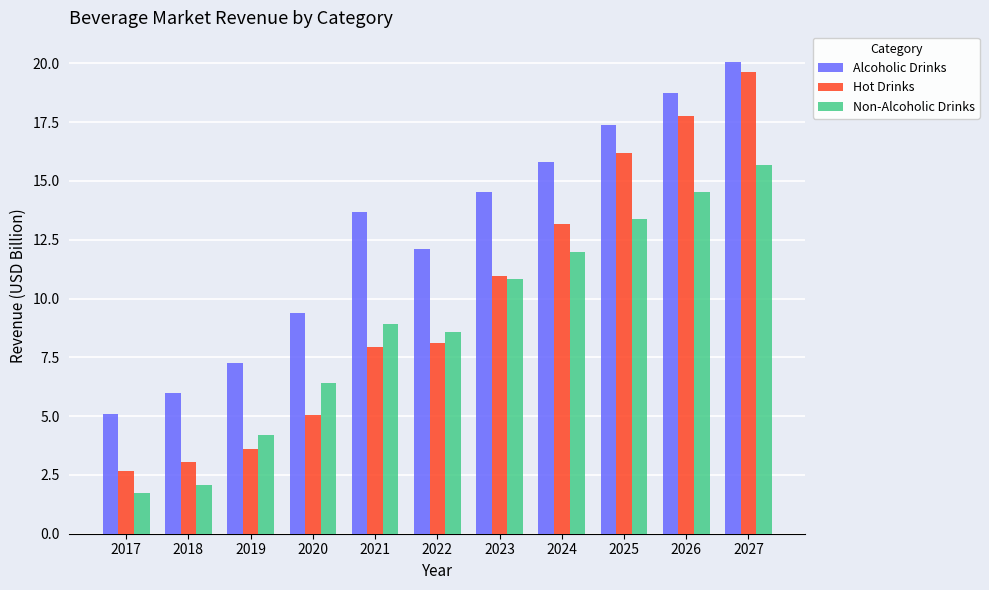

How many data points does each series have?

11